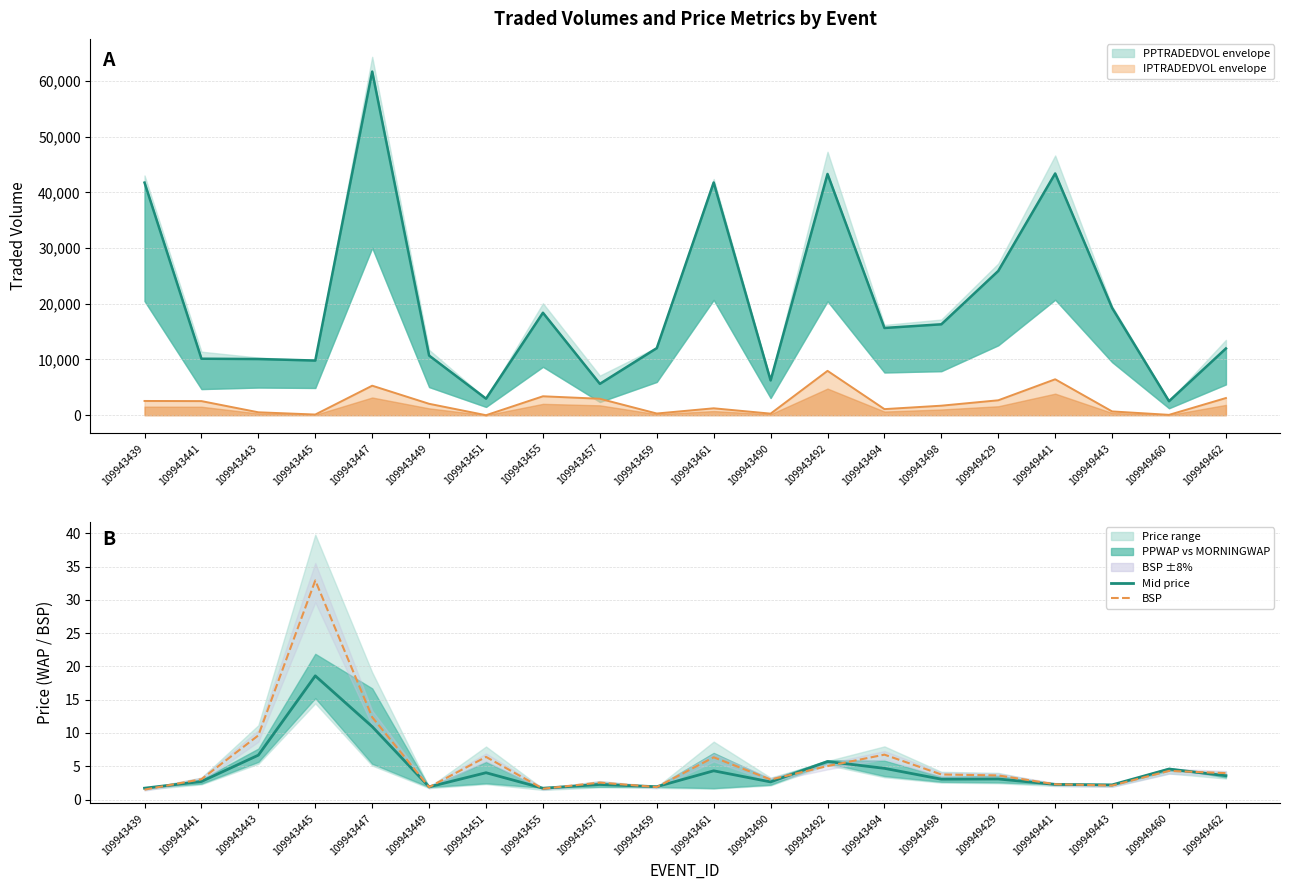

Is the value of BSP at 109943449 greater than the value of Mid price at 109943459?

No